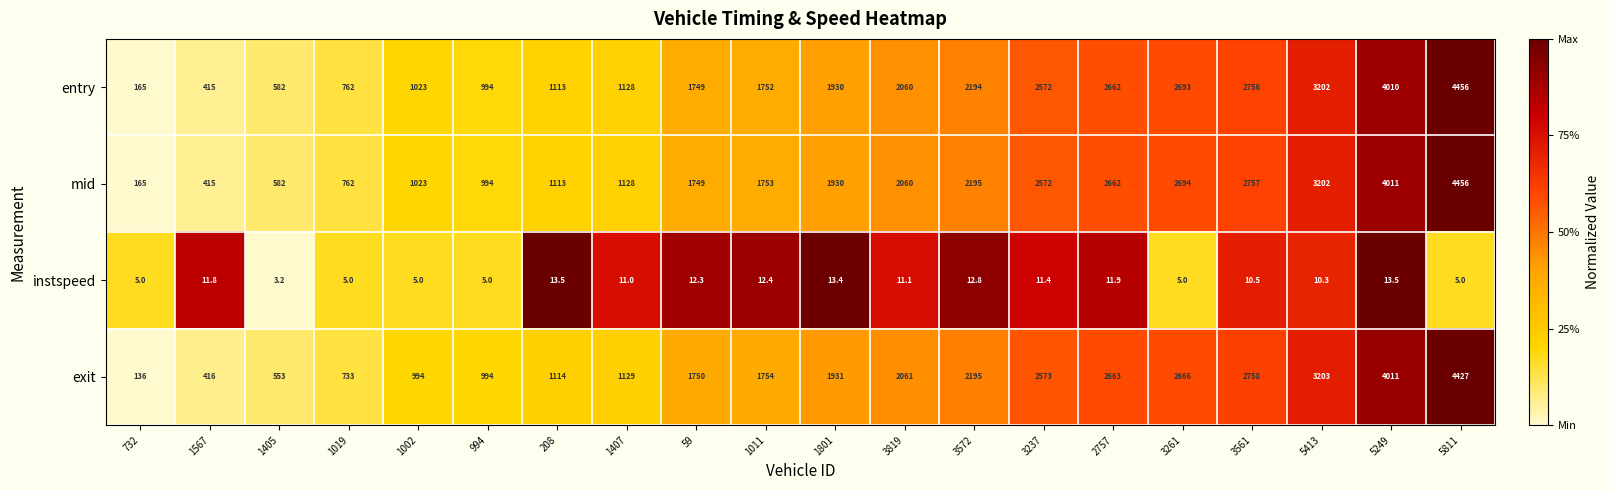

The entry series shows 1457.5 at 208. True or false?

False